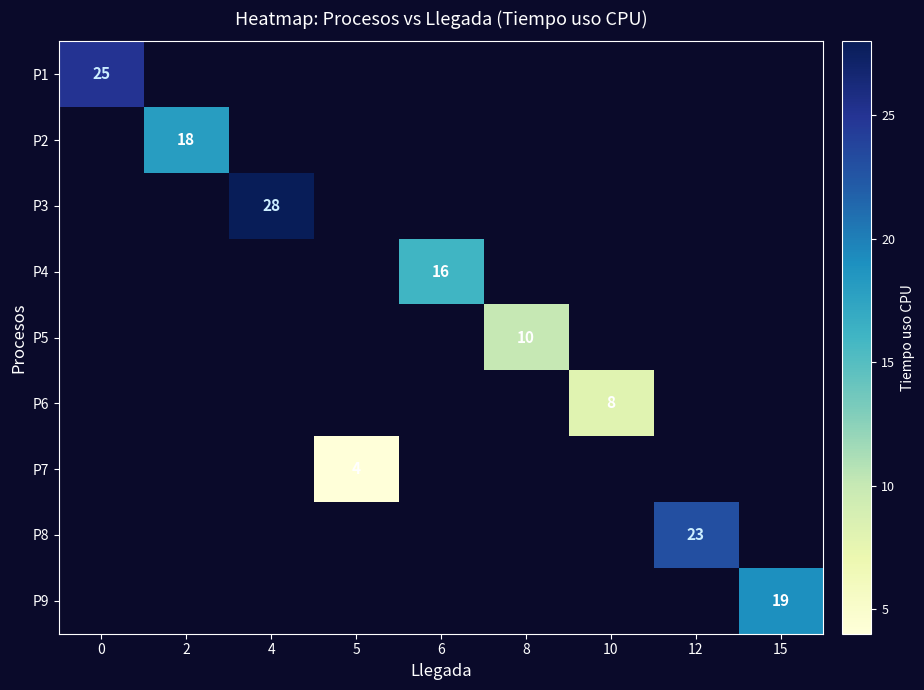

Is it true that P1 equals 13 at 0?

False